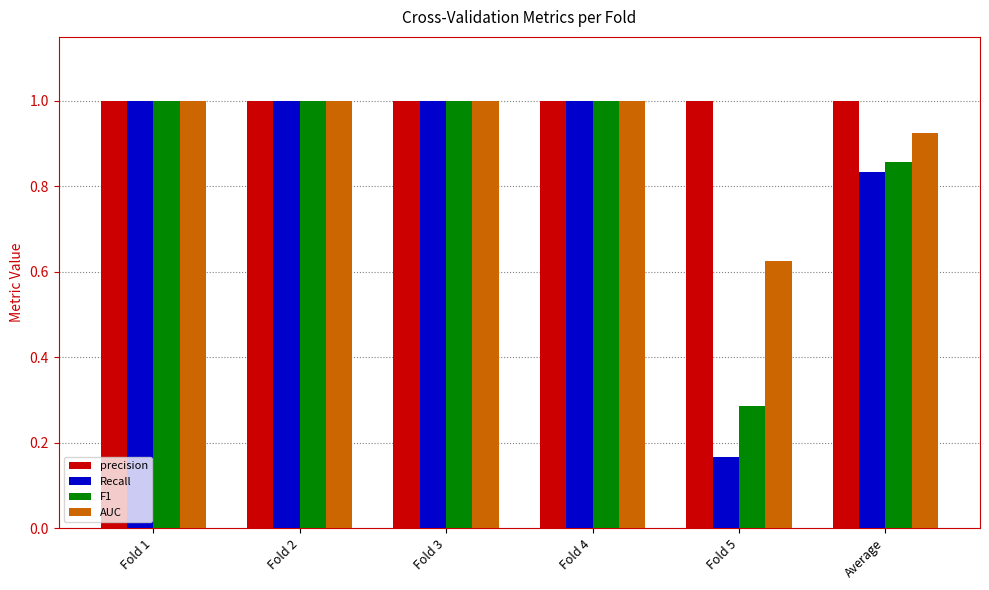

What is the difference between the second highest and minimum values in the AUC series?

0.4